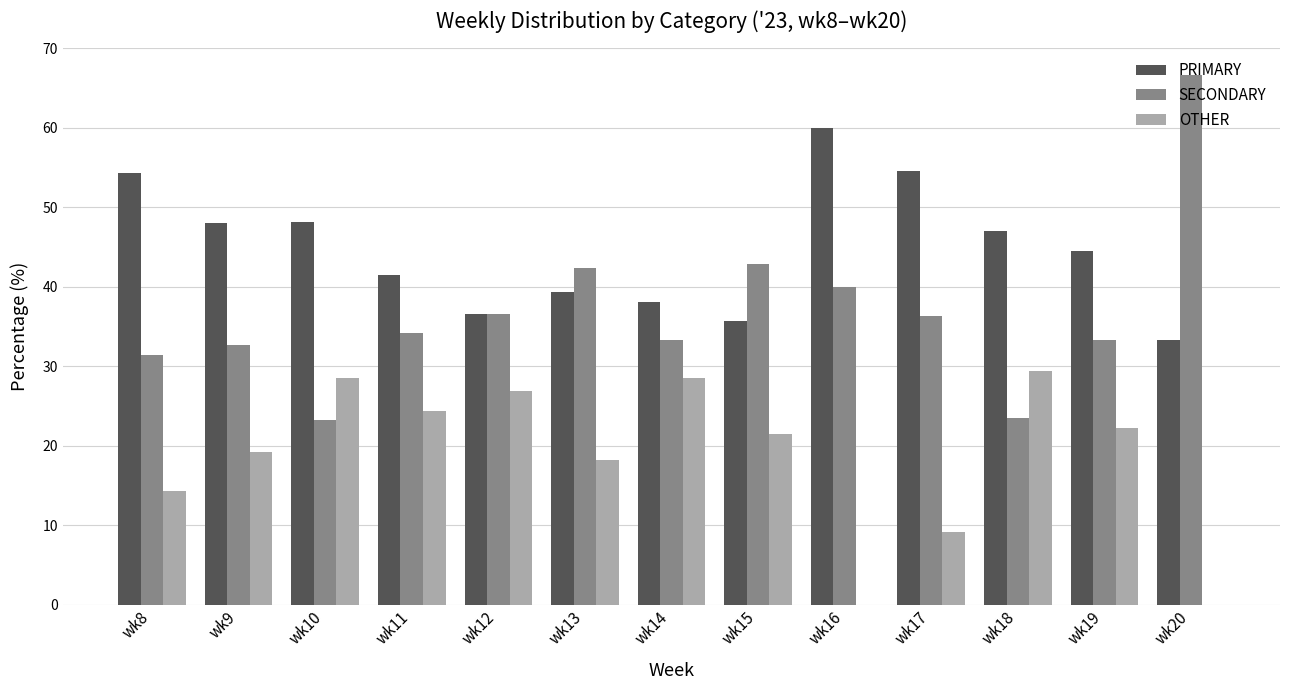

Which label corresponds to the largest value in the chart?

wk20